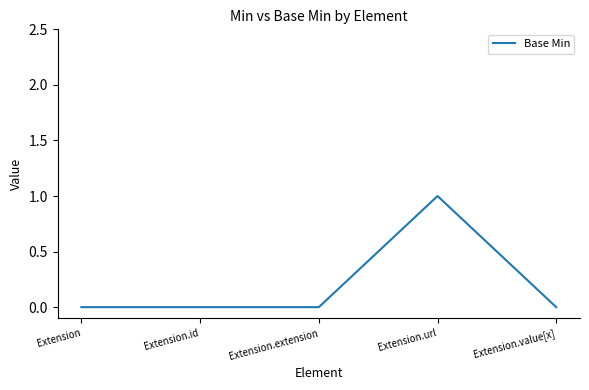

Which category has the highest value across all series?

Extension.url